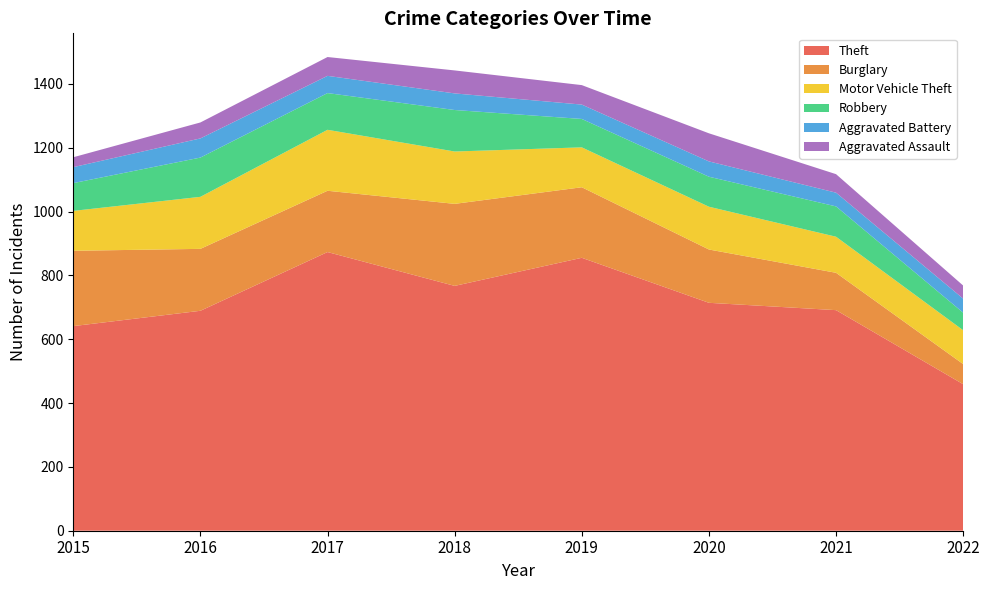

Reading left to right, extract all data points from this chart.

Theft: 641	689	873	767	855	714	691	459
Burglary: 236	194	192	257	221	167	117	63
Motor Vehicle Theft: 125	163	191	164	125	134	113	106
Robbery: 87	123	115	130	89	94	95	55
Aggravated Battery: 50	60	54	52	45	48	43	44
Aggravated Assault: 31	50	59	72	61	88	58	41